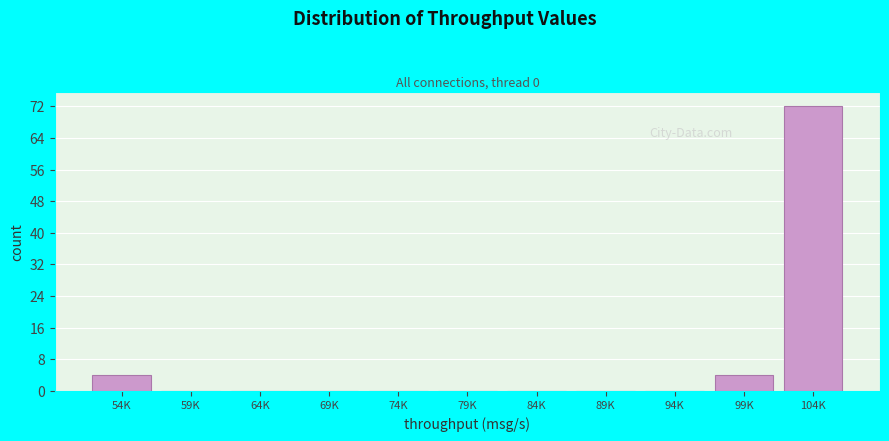

Reading left to right, list all the values displayed in this chart.

54K=4	59K=0	64K=0	69K=0	74K=0	79K=0	84K=0	89K=0	94K=0	99K=4	104K=72